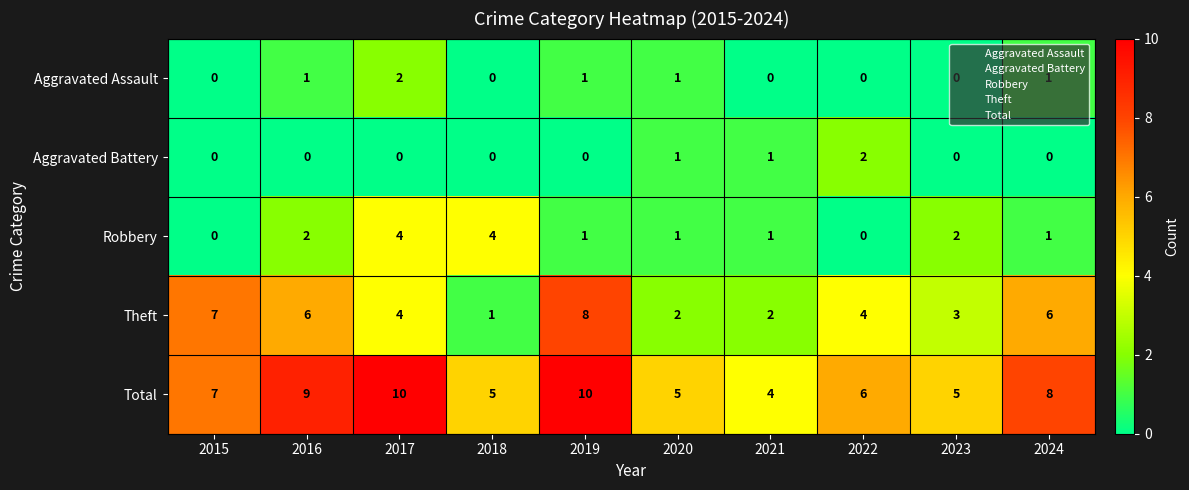

Read the Total value at 2023.

5